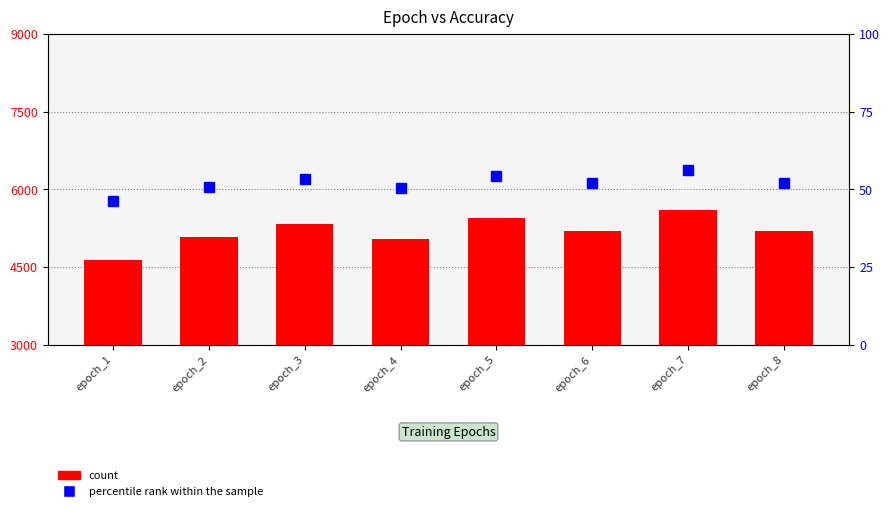

How many values in the count series exceed 5206?

5